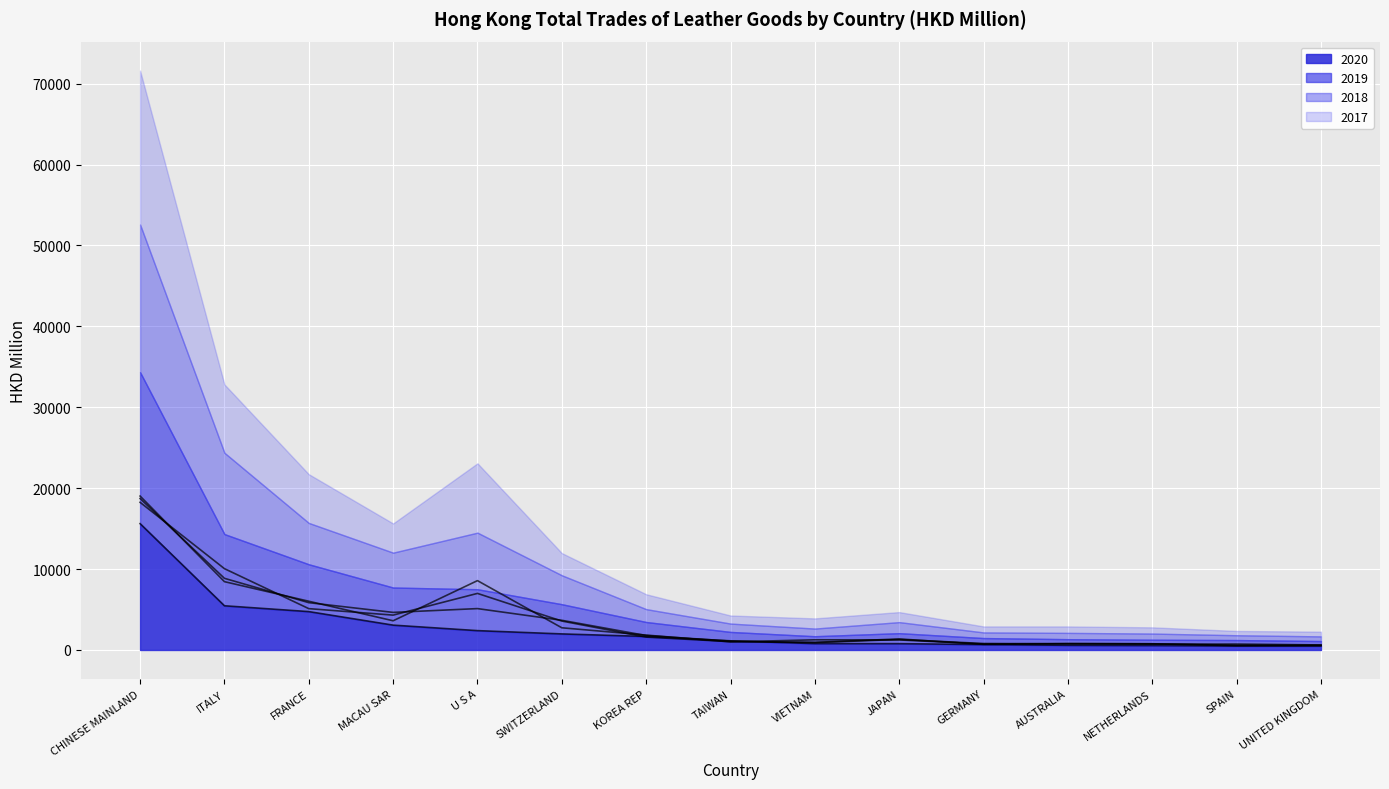

How many values in the 2018 series exceed 1363?

8